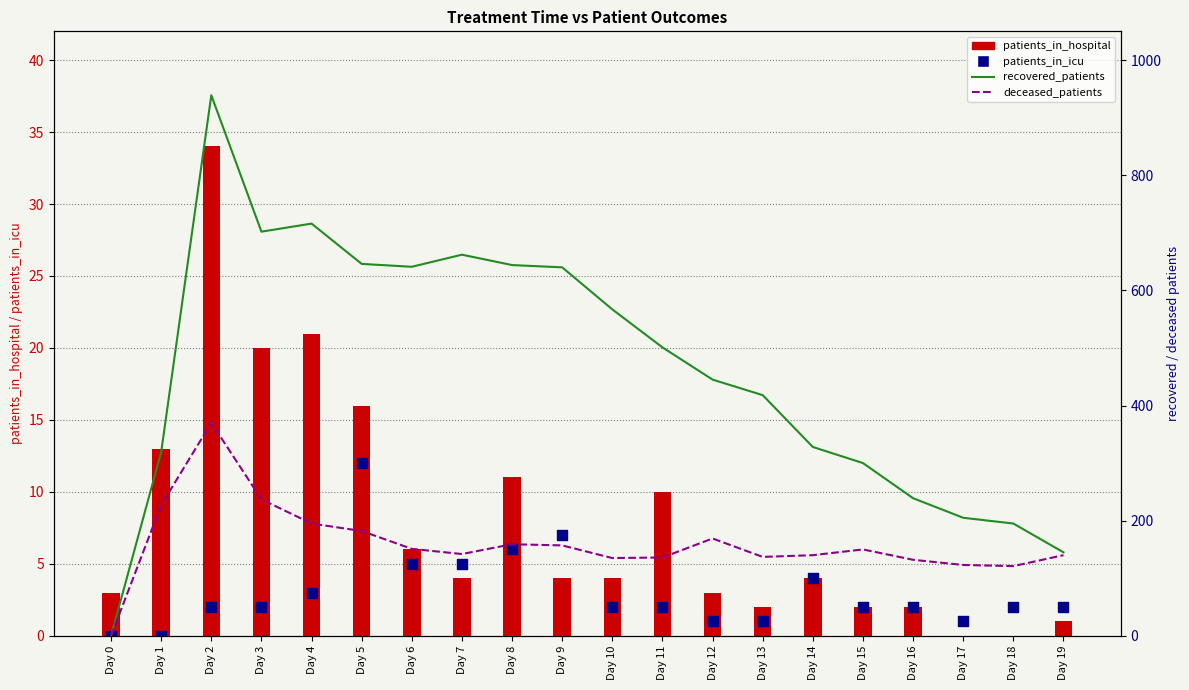

What are all the series names shown in the legend?

patients_in_hospital, patients_in_icu, recovered_patients, deceased_patients